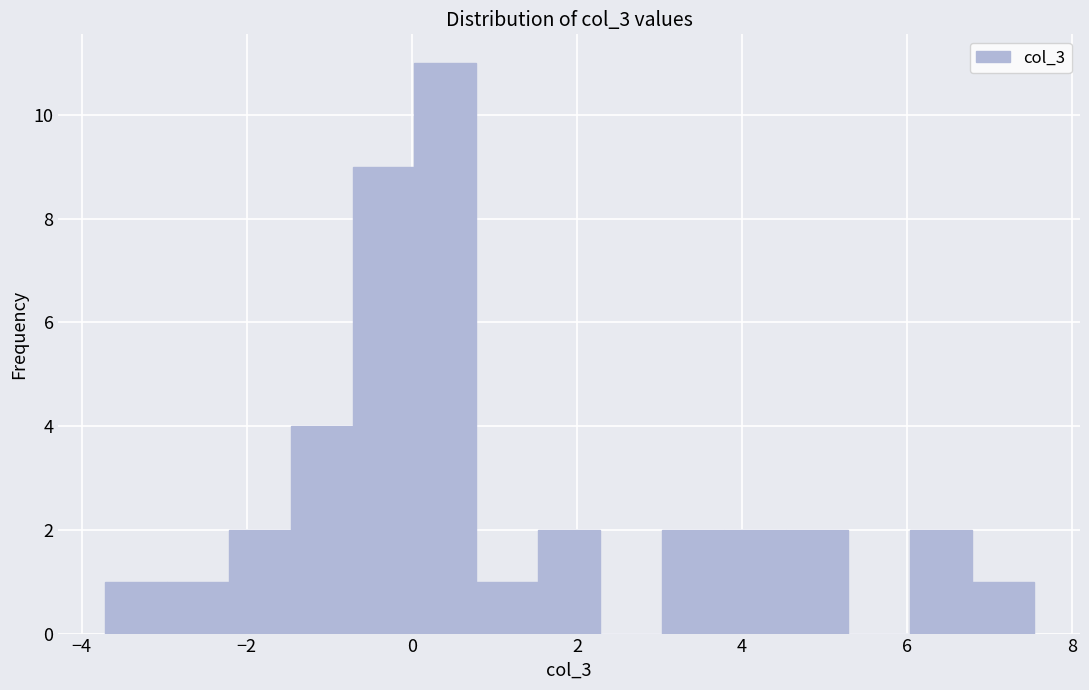

Read against the x-axis, roughly where is the centre of the tallest bar?

0.4